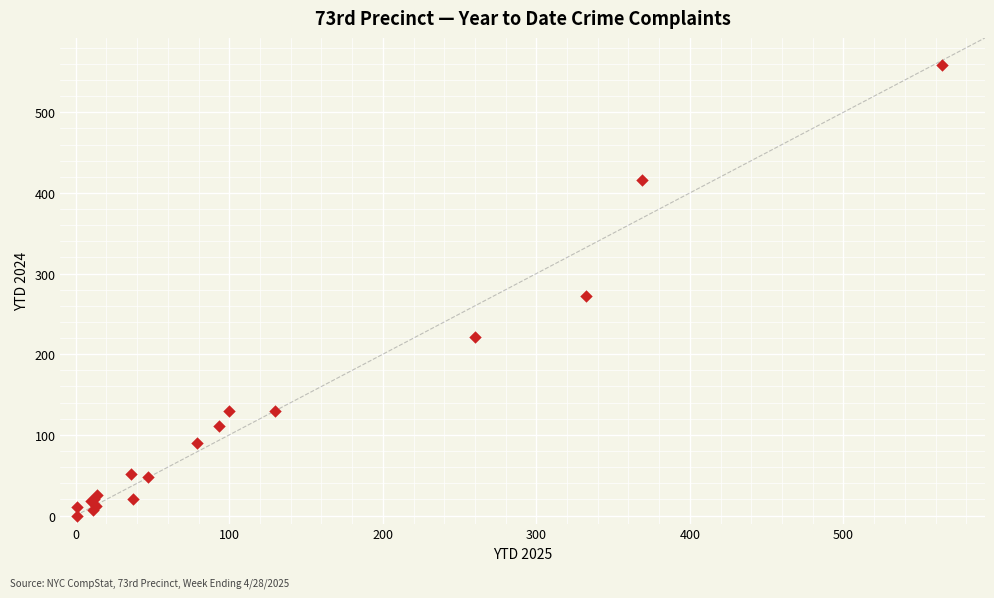

What Y value in the scatter plot is closest to 279?

272